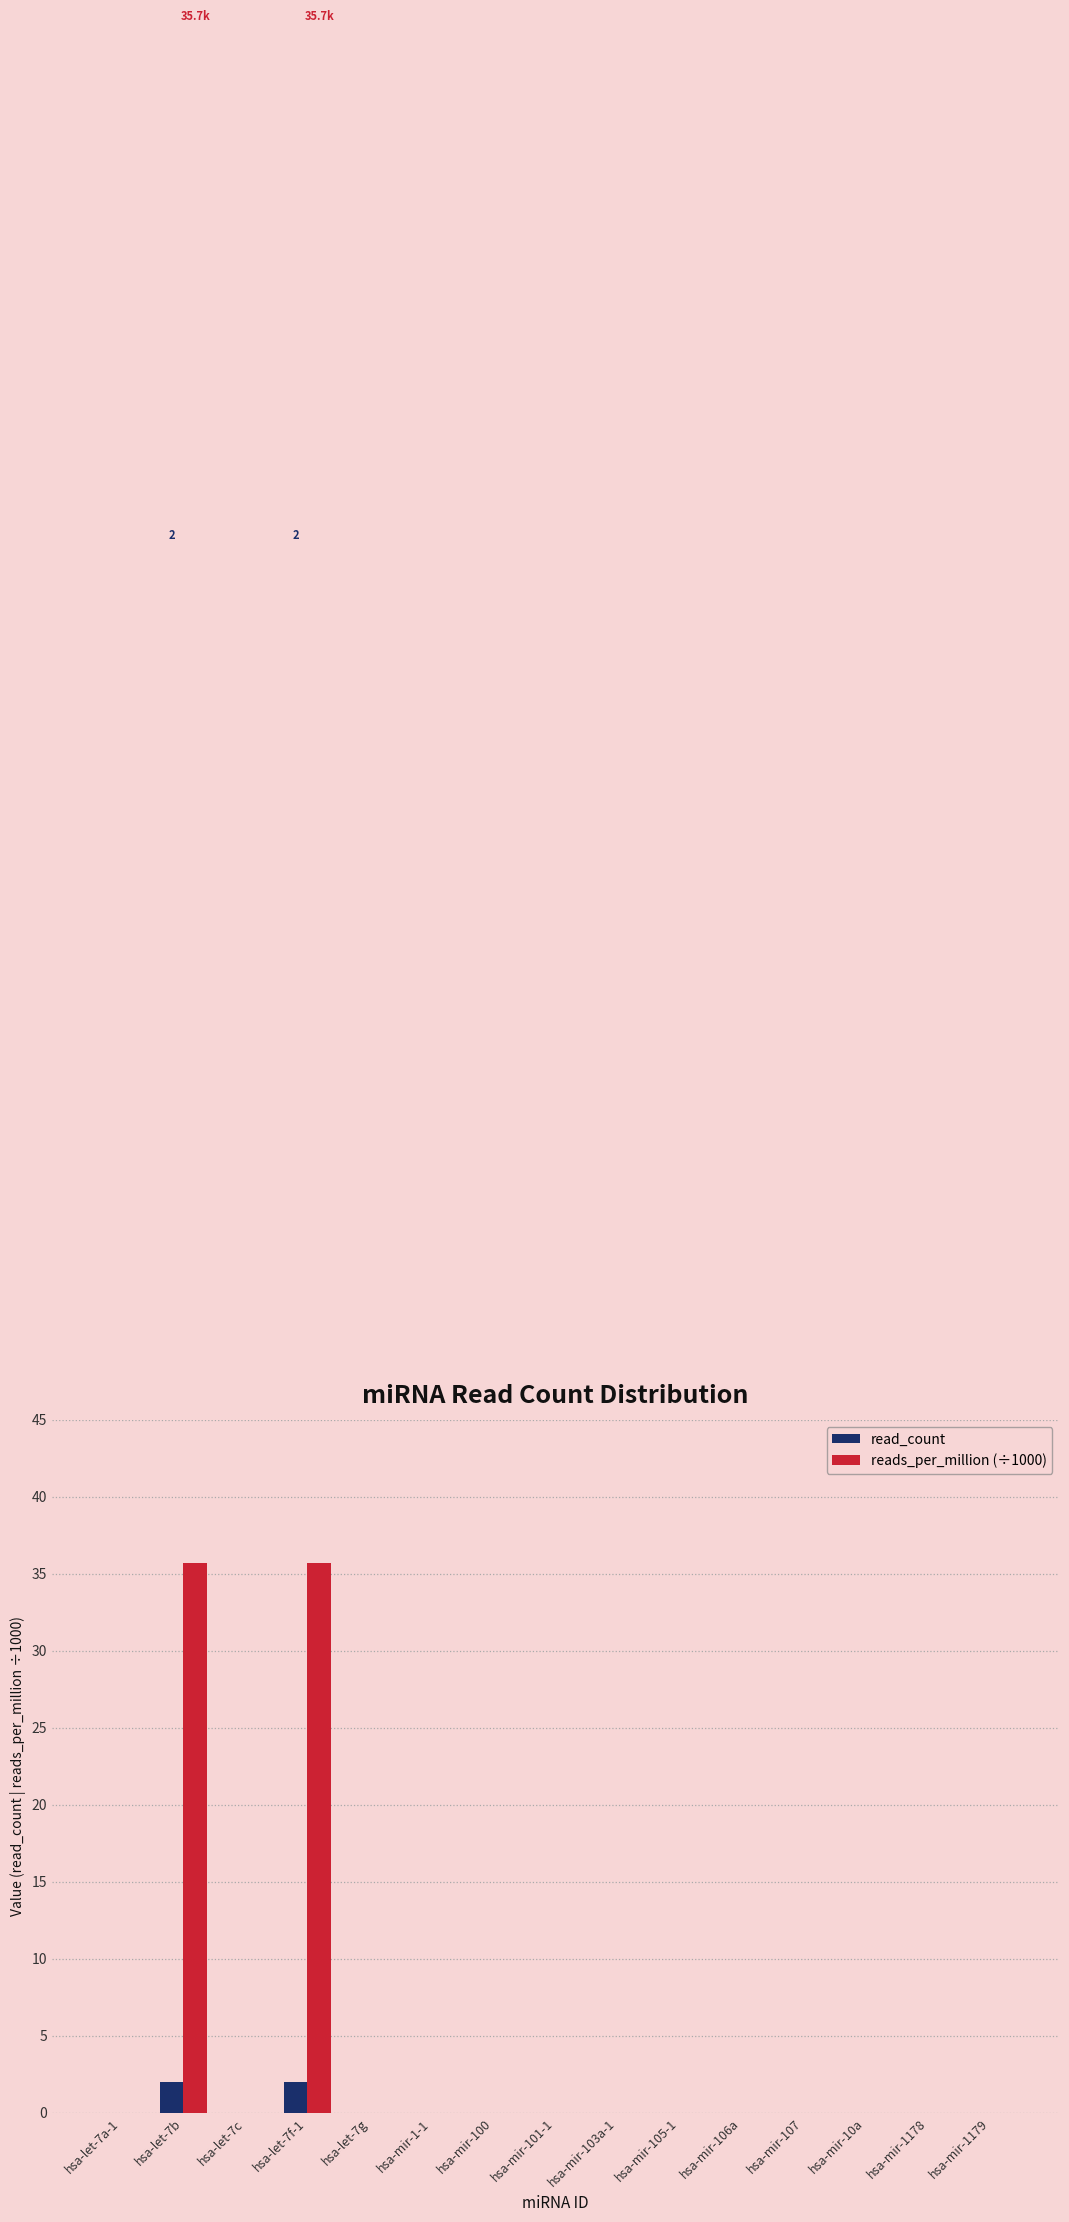

Reading right to left, transcribe all the data shown in this chart.

read_count: 0.0	0.0	0.0	0.0	0.0	0.0	0.0	0.0	0.0	0.0	0.0	2.0	0.0	2.0	0.0
reads_per_million (÷1000): 0.0	0.0	0.0	0.0	0.0	0.0	0.0	0.0	0.0	0.0	0.0	35.7	0.0	35.7	0.0